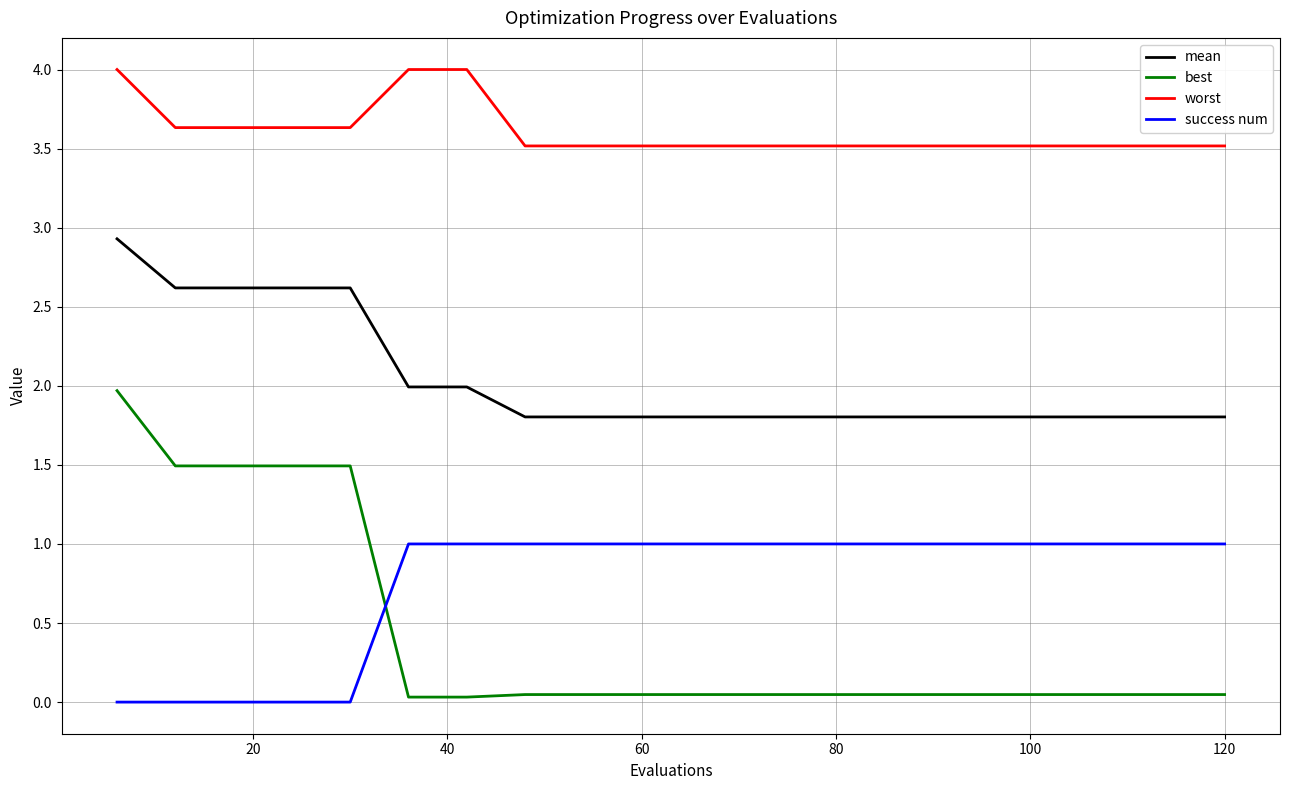

Count the number of data series in this chart.

4